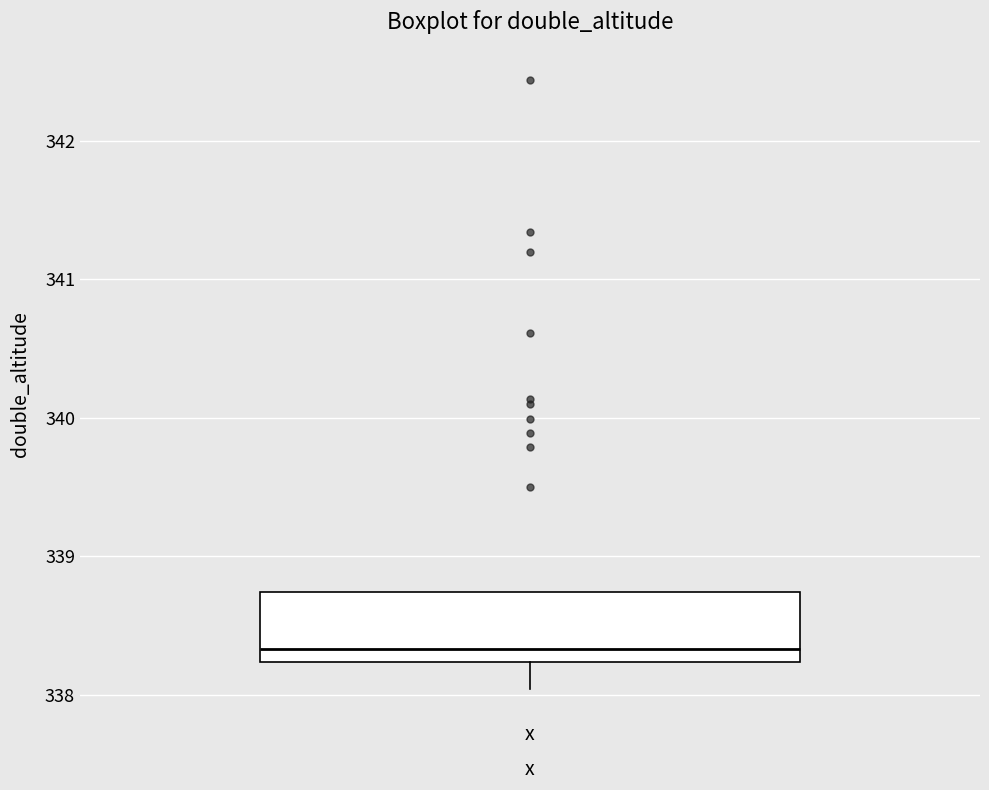

Transcribe this box plot: give where the median line is, the range the box spans, and where the two whiskers end, as read against the y-axis. The values are not printed on the chart, so give them approximately, as read against the axis.

median 338.3, box 338.2 to 338.7, whiskers 338.0 to 338.7